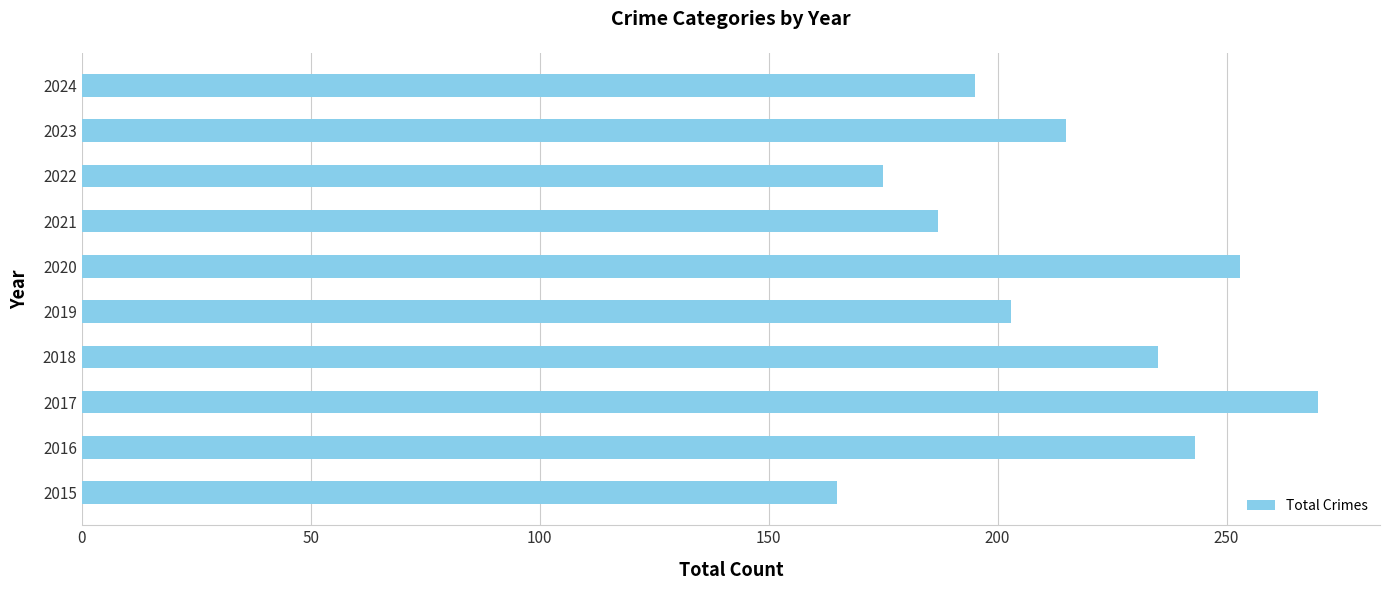

What is the greatest value displayed?

270